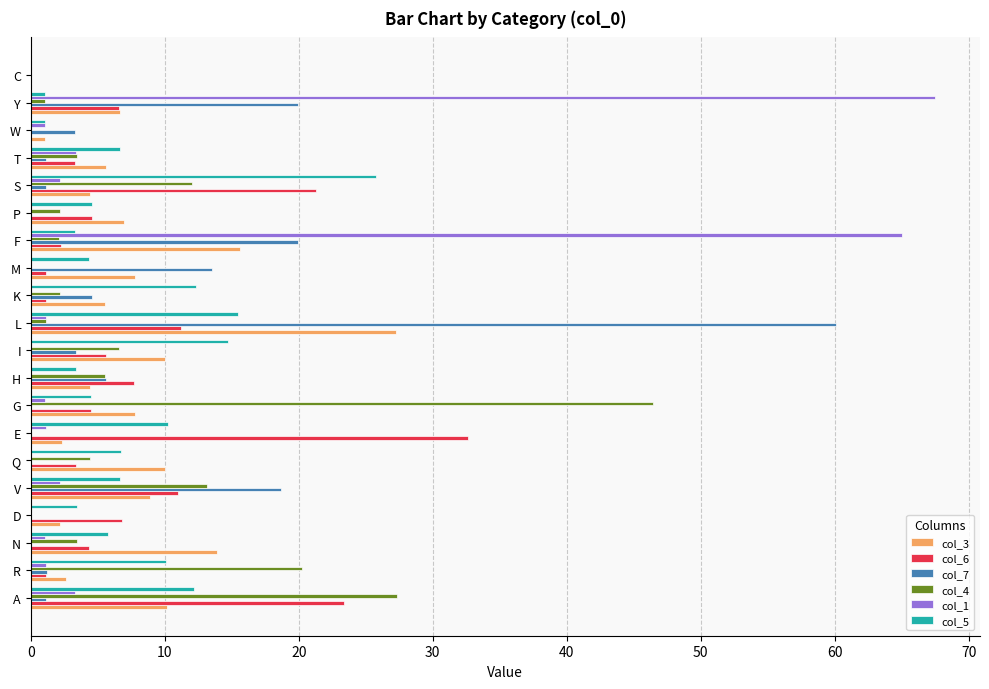

Which category has the highest value across all series?

Y